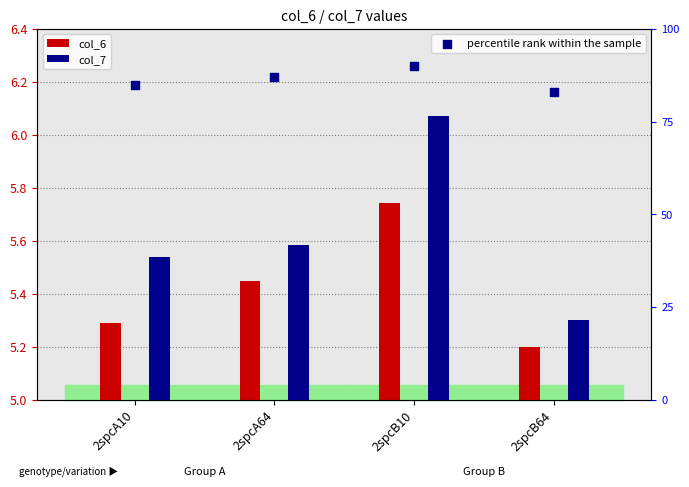

Which series has the largest total across all categories?

percentile rank within the sample